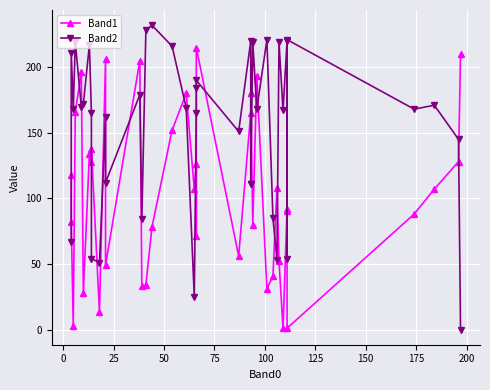

Which series has the widest spread of values?

Band2